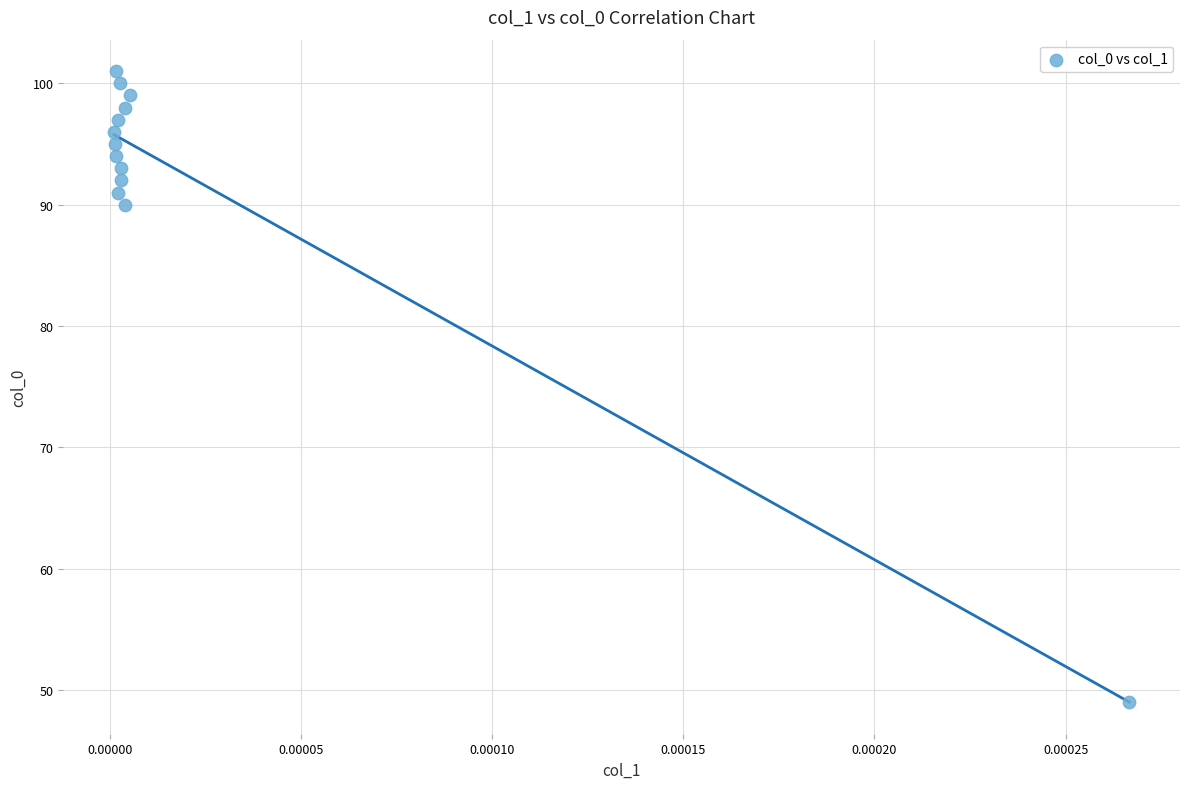

What is the range of Y values (max minus min)?

52